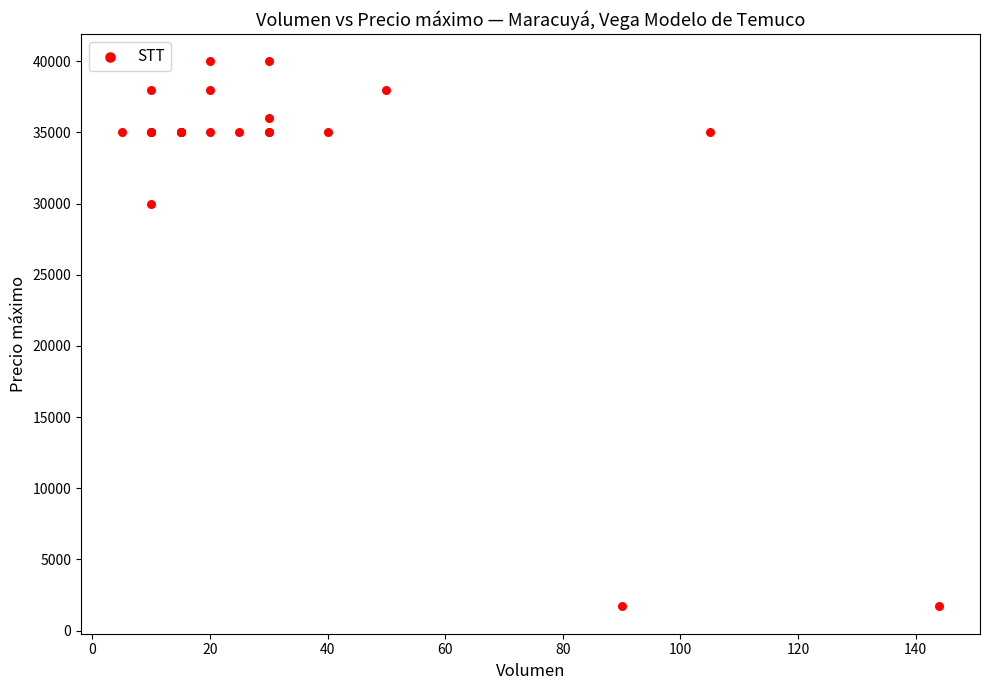

What Y value in the scatter plot is closest to 20850?

30000